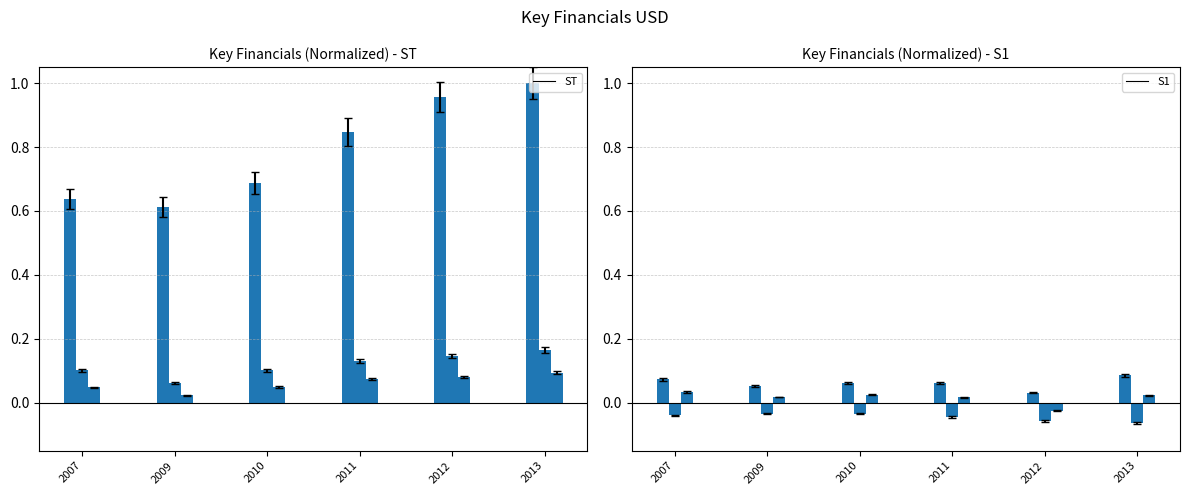

Reading left to right, transcribe all the data shown in this chart.

Revenue USD Mil: 0.6	0.6	0.7	0.8	1.0	1.0
Operating Income USD Mil: 0.1	0.1	0.1	0.1	0.1	0.2
Net Income USD Mil: 0.0	0.0	0.0	0.1	0.1	0.1
Operating Cash Flow USD Mil: 0.1	0.1	0.1	0.1	0.0	0.1
Cap Spending USD Mil: -0.0	-0.0	-0.0	-0.0	-0.1	-0.1
Free Cash Flow USD Mil: 0.0	0.0	0.0	0.0	-0.0	0.0